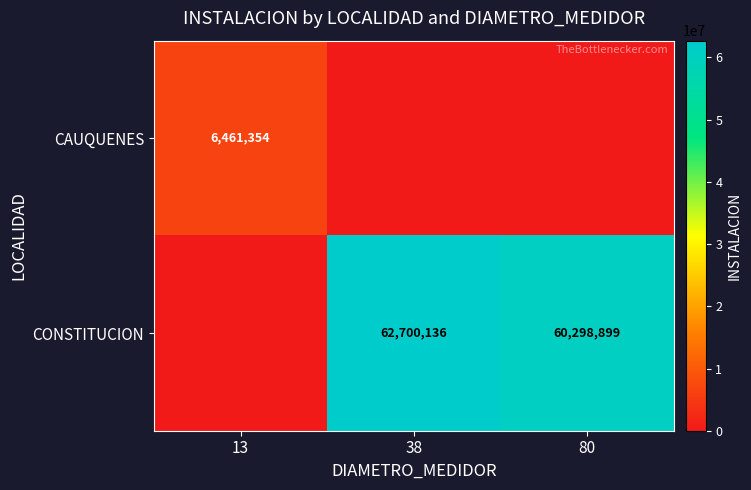

The value of CONSTITUCION at 38 is 40133551. True or false?

False